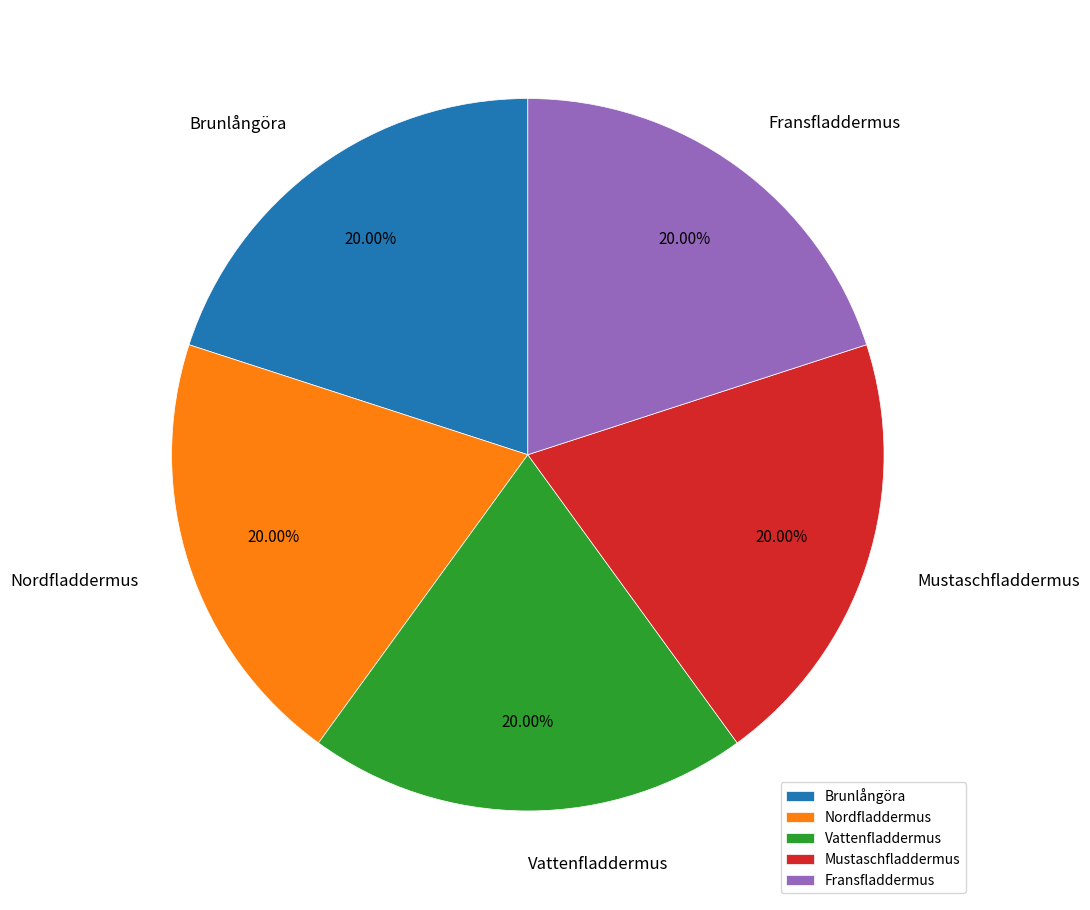

Does Brunlångöra represent more than half of the total?

No